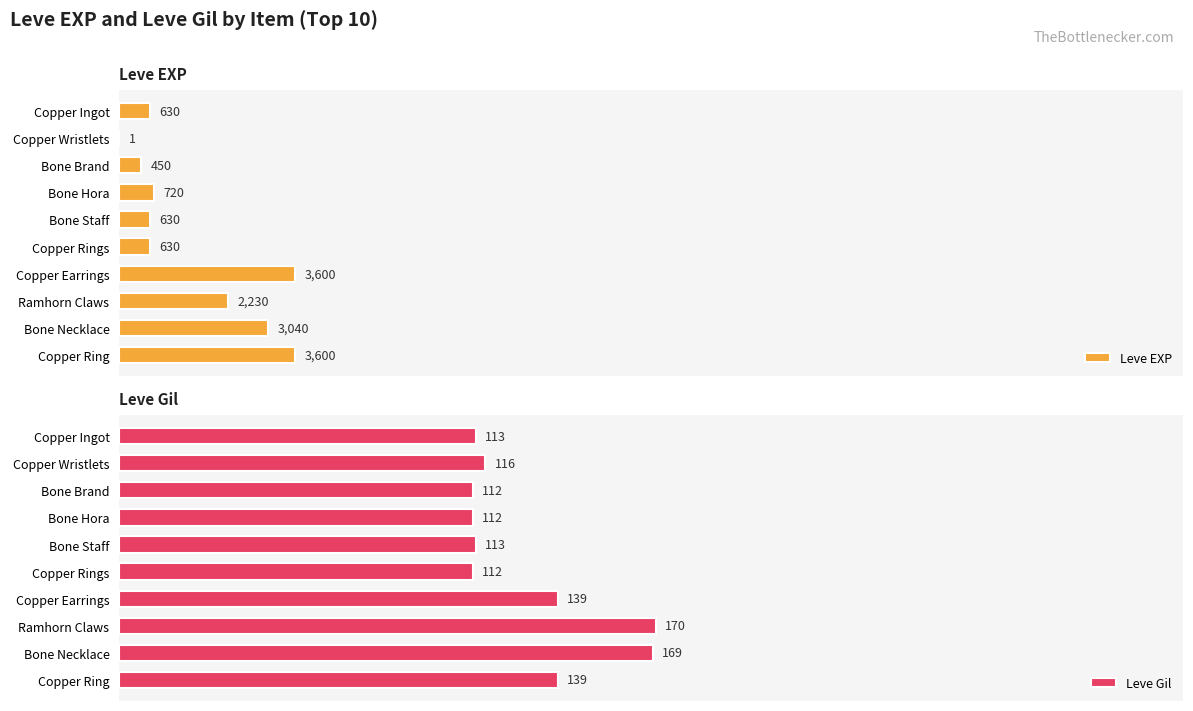

Are the bars grouped side by side (vs. stacked)?

Yes